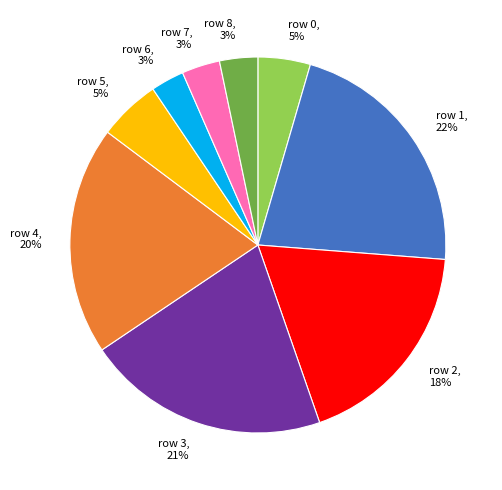

How many segments does this pie chart have?

9